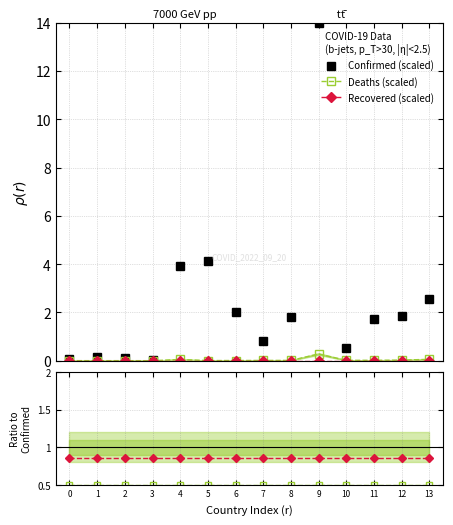

At which label is Confirmed (scaled) closest to 7?

5